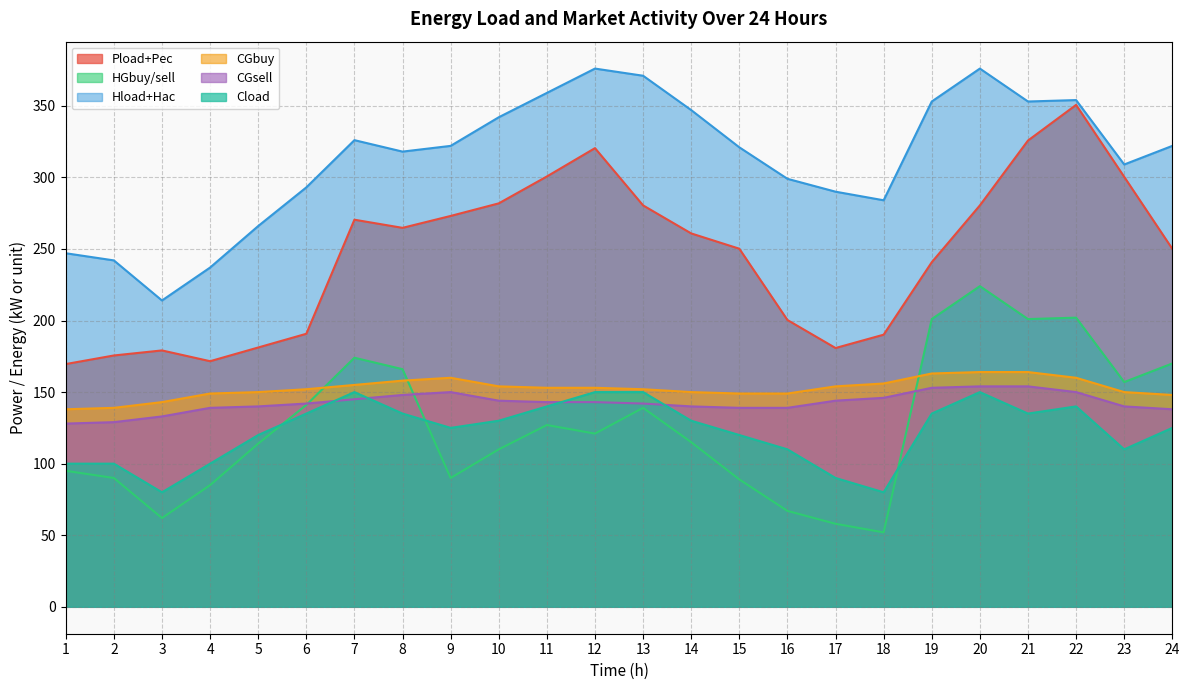

Reading right to left, extract all data points from this chart.

Pload+Pec: 24=250.1	23=300.4	22=350.6	21=325.7	20=280.4	19=240.7	18=190.1	17=180.8	16=200.4	15=250.2	14=260.8	13=280.4	12=320.4	11=300.6	10=281.8	9=273.1	8=264.7	7=270.4	6=190.7	5=181.2	4=171.6	3=179.1	2=175.6	1=169.6
HGbuy/sell: 24=170.0	23=157.0	22=202.0	21=201.0	20=224.0	19=201.0	18=52.0	17=58.0	16=67.0	15=89.0	14=115.0	13=139.0	12=121.0	11=127.0	10=110.0	9=90.0	8=166.0	7=174.0	6=141.0	5=114.0	4=85.0	3=62.0	2=90.0	1=95.0
Hload+Hac: 24=322.0	23=309.0	22=354.0	21=353.0	20=376.0	19=353.0	18=284.0	17=290.0	16=299.0	15=321.0	14=347.0	13=371.0	12=376.0	11=359.0	10=342.0	9=322.0	8=318.0	7=326.0	6=293.0	5=266.0	4=237.0	3=214.0	2=242.0	1=247.0
CGbuy: 24=148.0	23=150.0	22=160.0	21=164.0	20=164.0	19=163.0	18=156.0	17=154.0	16=149.0	15=149.0	14=150.0	13=152.0	12=153.0	11=153.0	10=154.0	9=160.0	8=158.0	7=155.0	6=152.0	5=150.0	4=149.0	3=143.0	2=139.0	1=138.0
CGsell: 24=138.0	23=140.0	22=150.0	21=154.0	20=154.0	19=153.0	18=146.0	17=144.0	16=139.0	15=139.0	14=140.0	13=142.0	12=143.0	11=143.0	10=144.0	9=150.0	8=148.0	7=145.0	6=142.0	5=140.0	4=139.0	3=133.0	2=129.0	1=128.0
Cload: 24=125.0	23=110.0	22=140.0	21=135.0	20=150.0	19=135.0	18=80.0	17=90.0	16=110.0	15=120.0	14=130.0	13=150.0	12=150.0	11=140.0	10=130.0	9=125.0	8=135.0	7=150.0	6=135.0	5=120.0	4=100.0	3=80.0	2=100.0	1=100.0